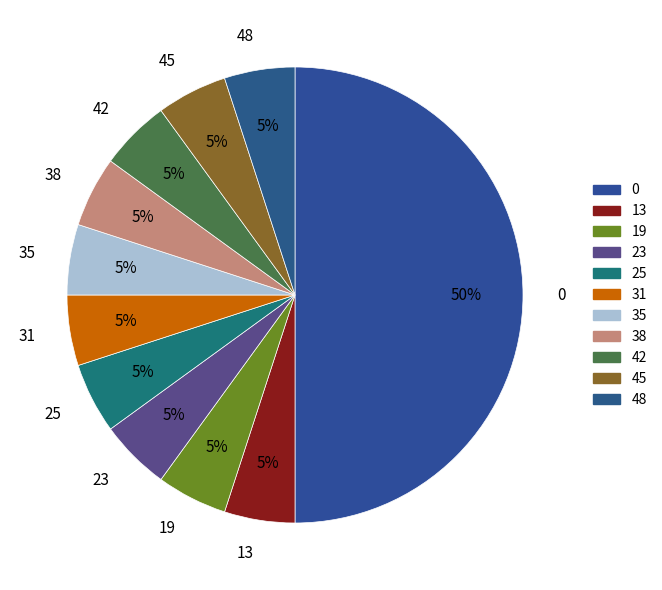

To the nearest percent, what is the combined percentage of 0 and 38?

55%